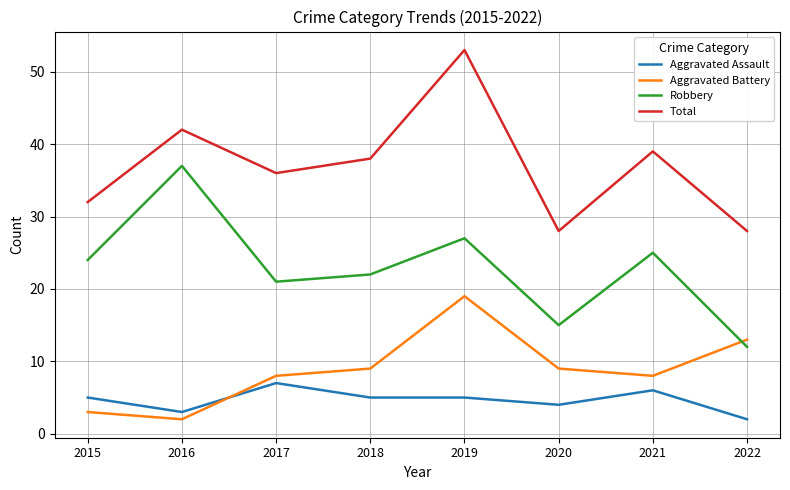

How many distinct data groups are displayed?

4